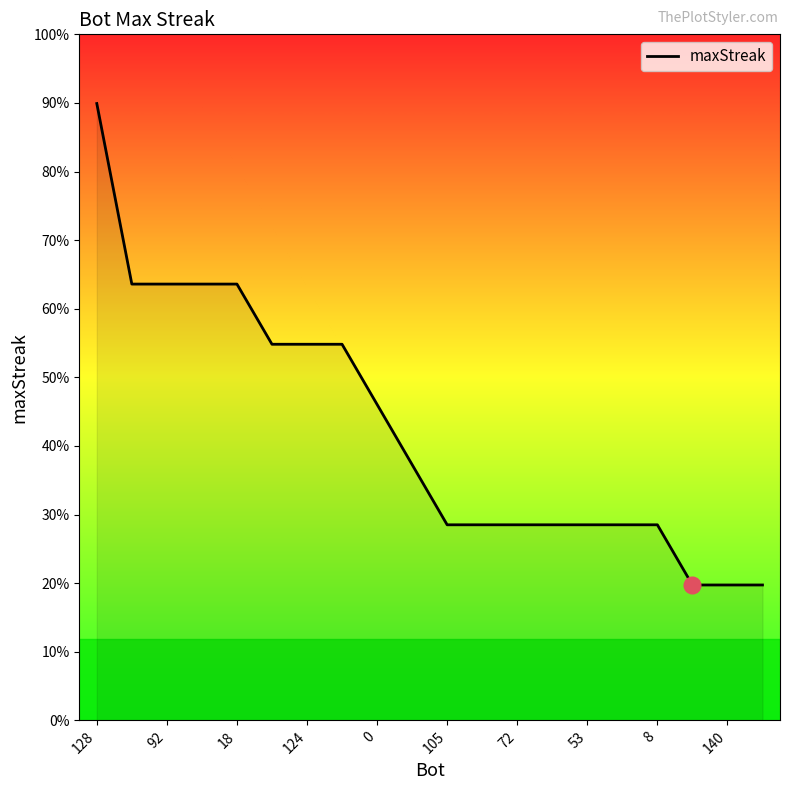

Does the chart display data point markers on the line(s)?

No